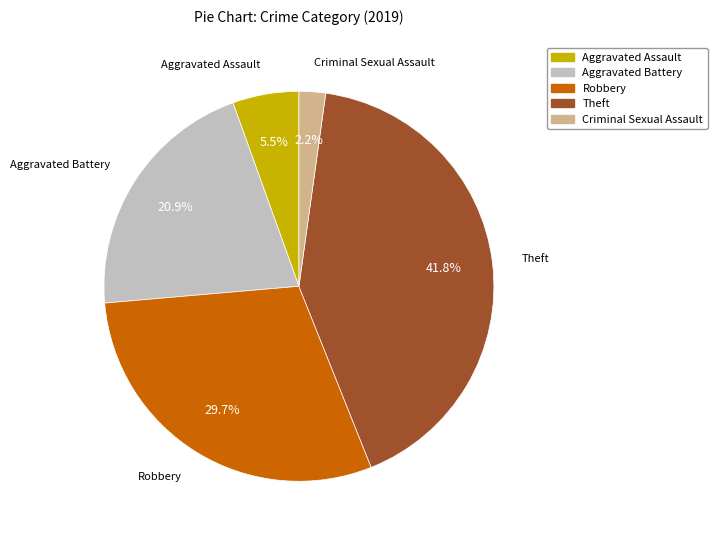

Between Theft and Robbery, which is larger?

Theft